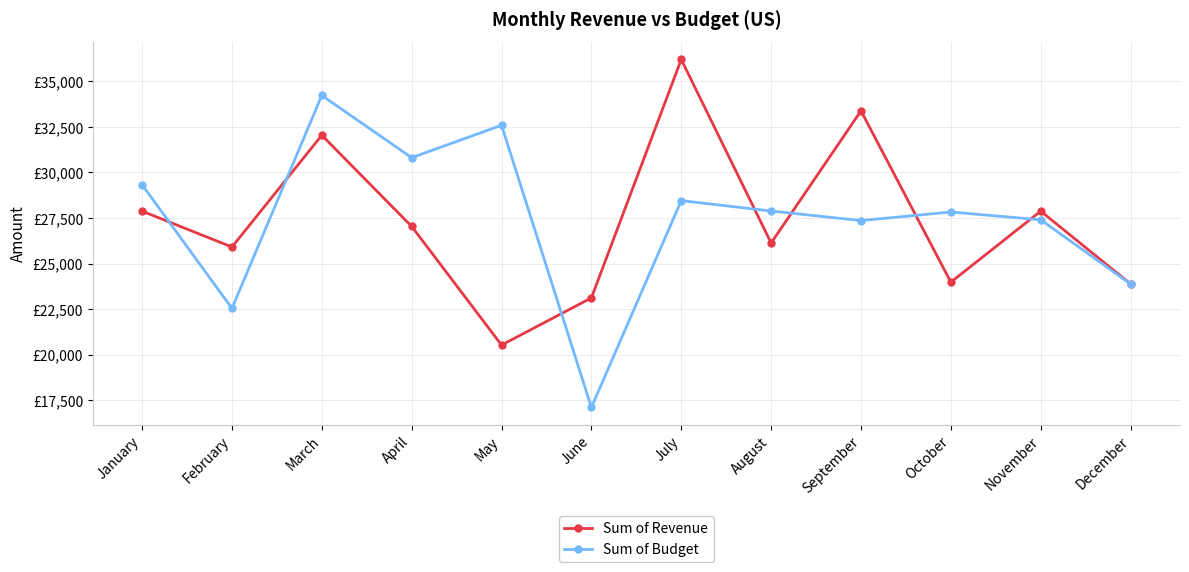

Does the chart have visible grid lines?

Yes